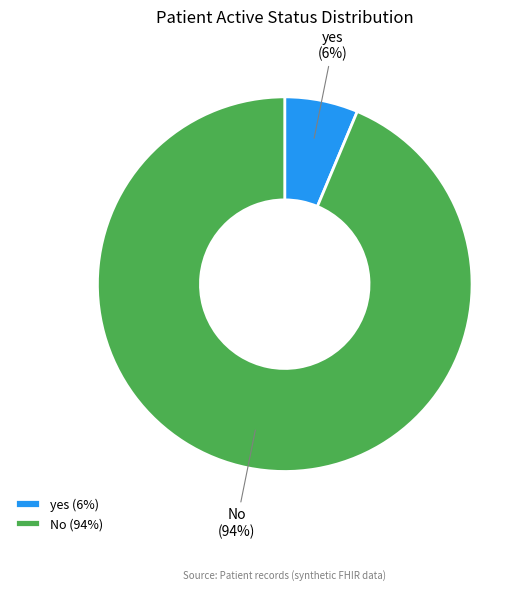

Is it true that yes (6%) is 6% of the pie?

True